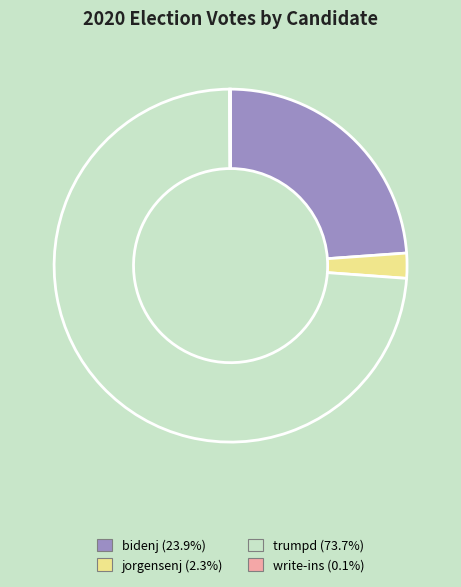

True or false: trumpd accounts for 60% of the total.

False